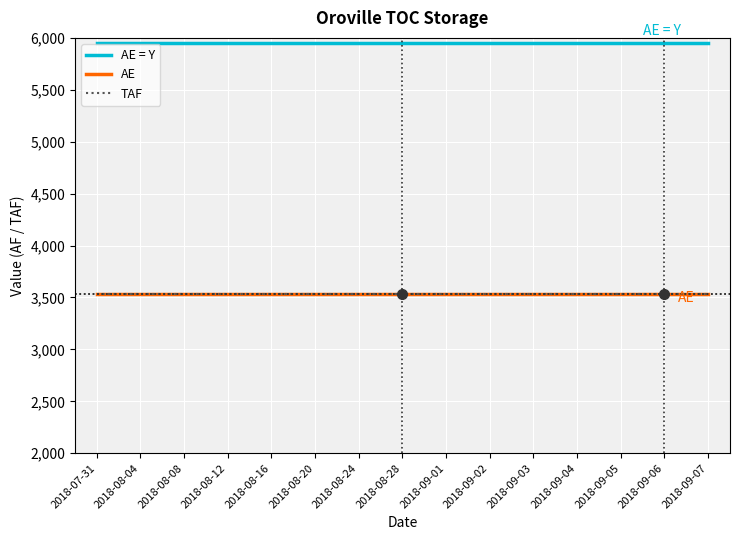

What is the label of the 12th point from the right?

2018-08-12